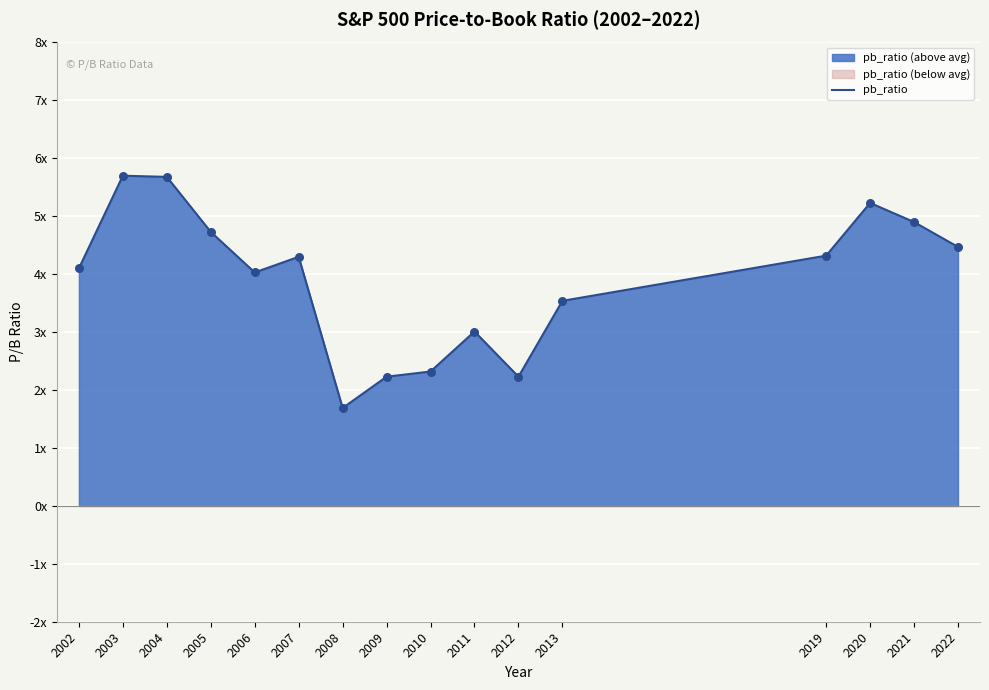

Approximately how many times larger is the value at 2020 compared to 2012?

2.3